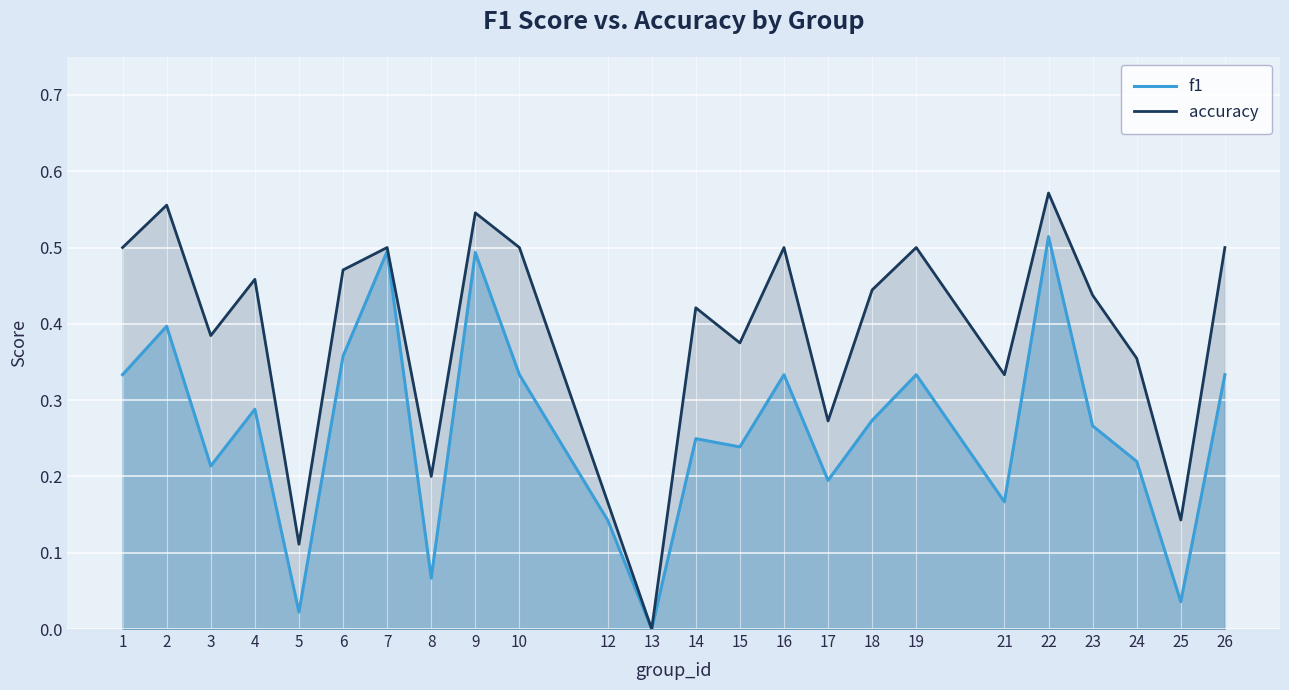

Which series has the widest spread of values?

accuracy